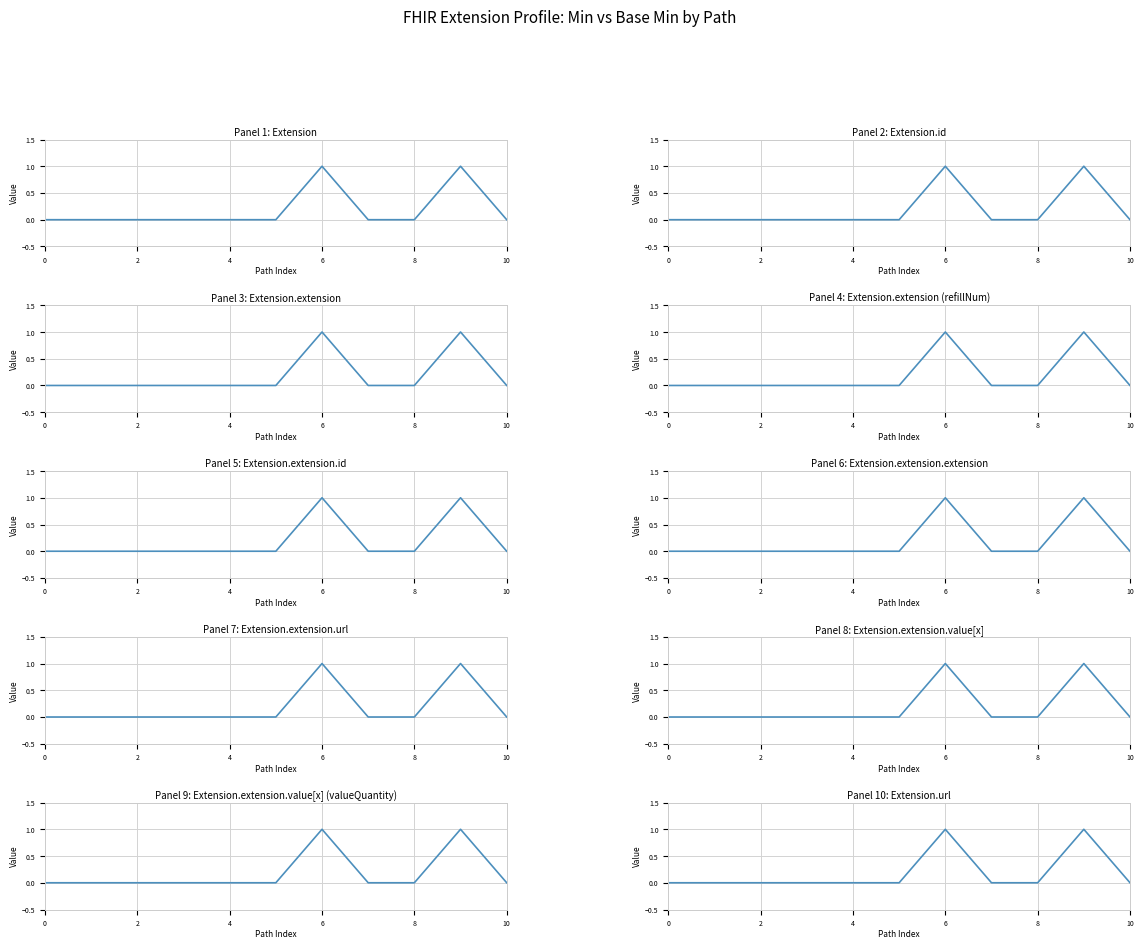

Where is the first local maximum?

6